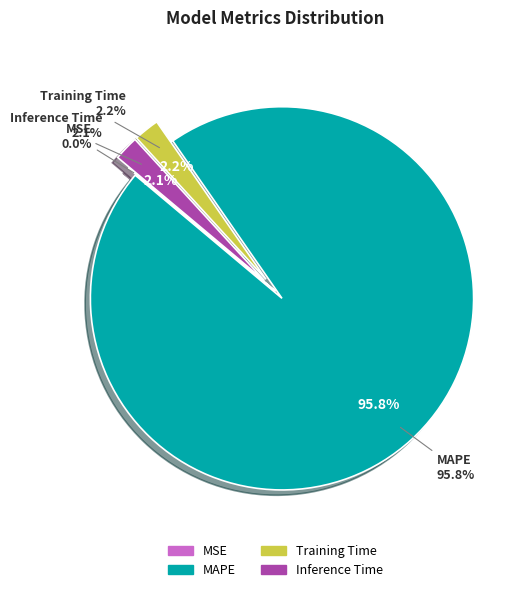

True or false: Inference Time accounts for 2% of the total.

True